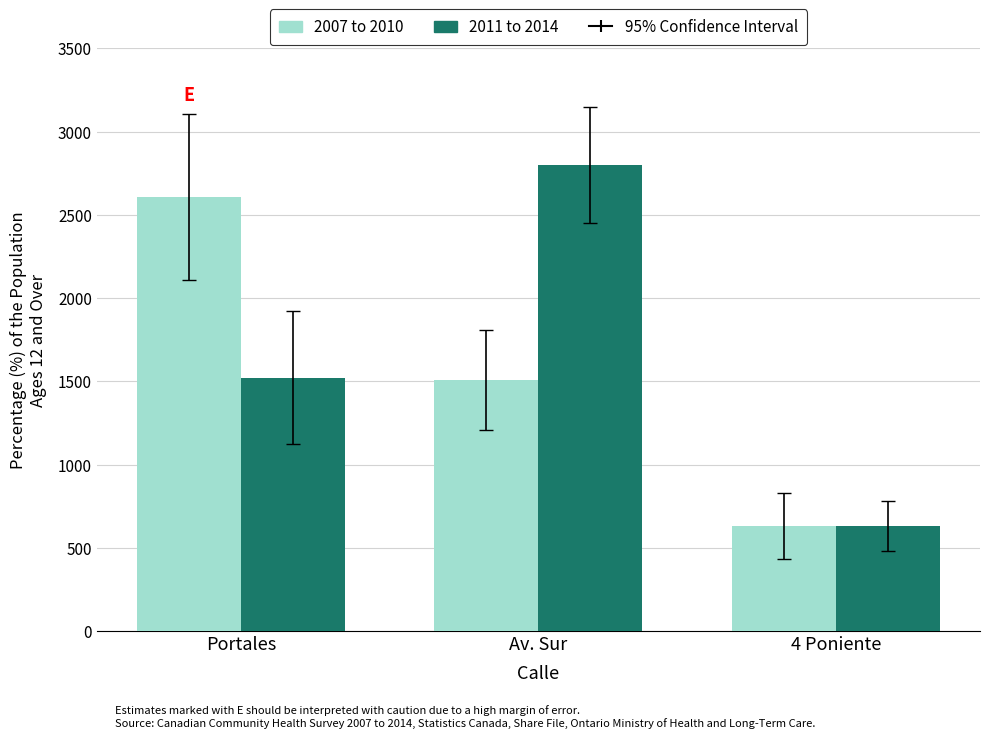

Rank the series by their average value, from lowest to highest.

2007 to 2010, 2011 to 2014